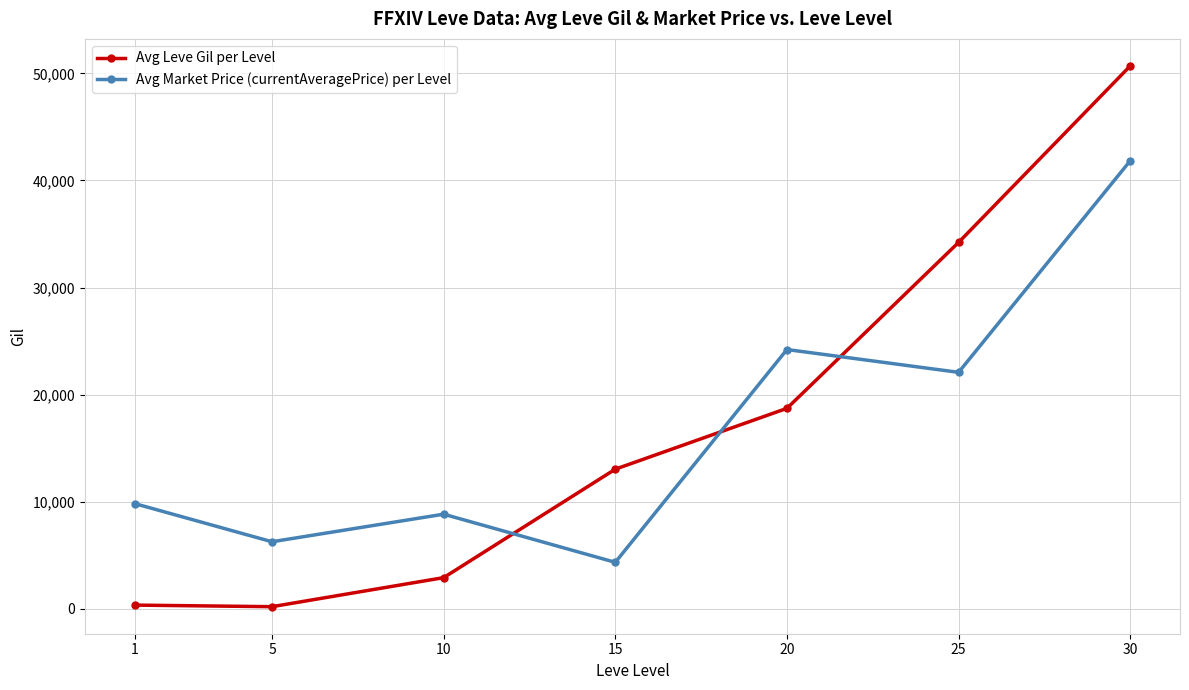

Where is the first local maximum for Avg Market Price (currentAveragePrice) per Level?

10